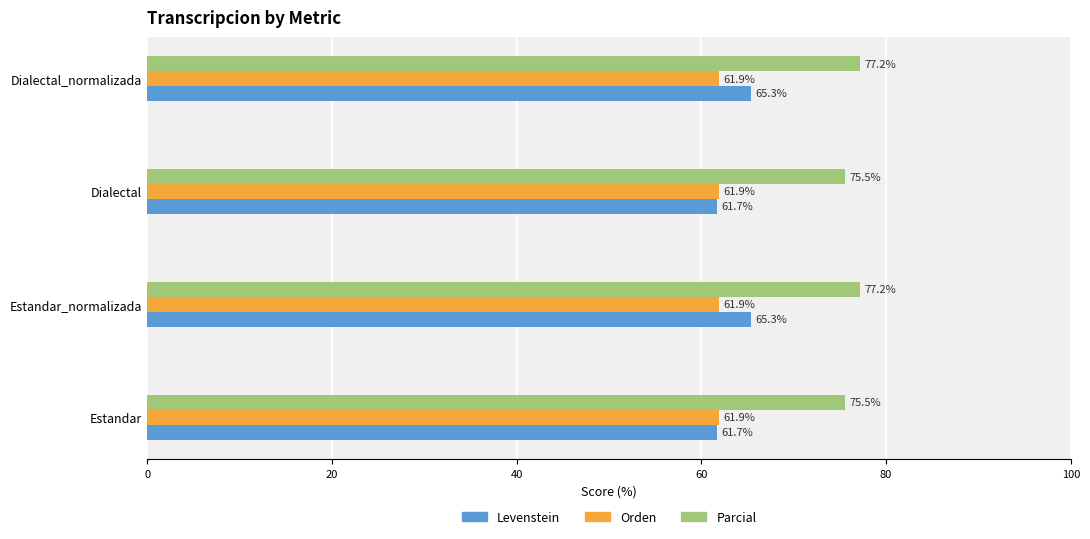

Is it true that Levenstein equals 114.2 at Estandar_normalizada?

False